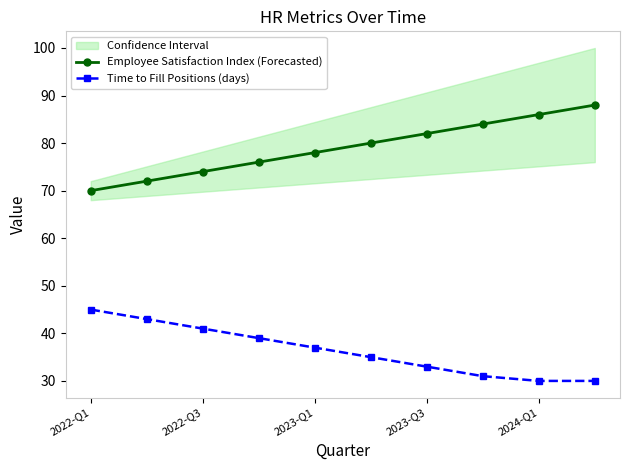

Which category has the highest value in the Time to Fill Positions (days) series?

2022-Q1